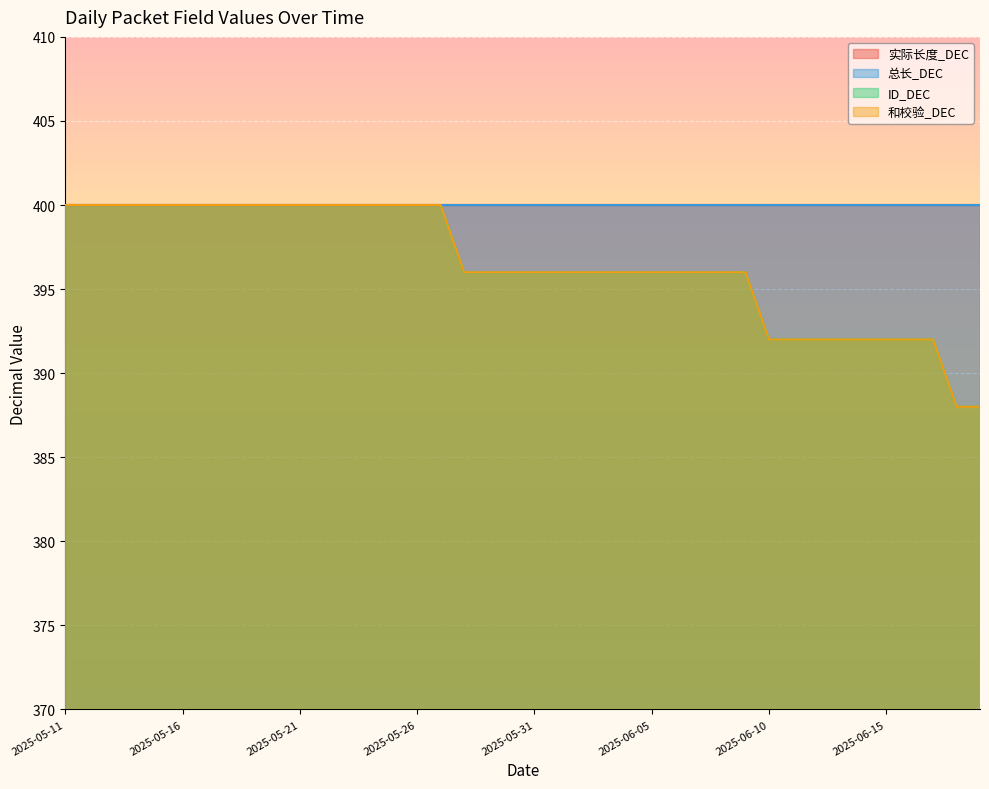

The value of 和校验_DEC at 2025-05-21 is 157. True or false?

False